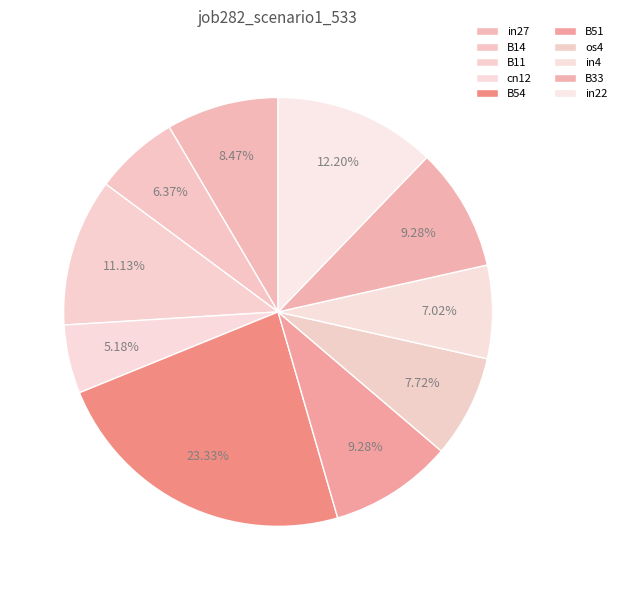

To the nearest percent, what percentage of the pie is cn12?

5%